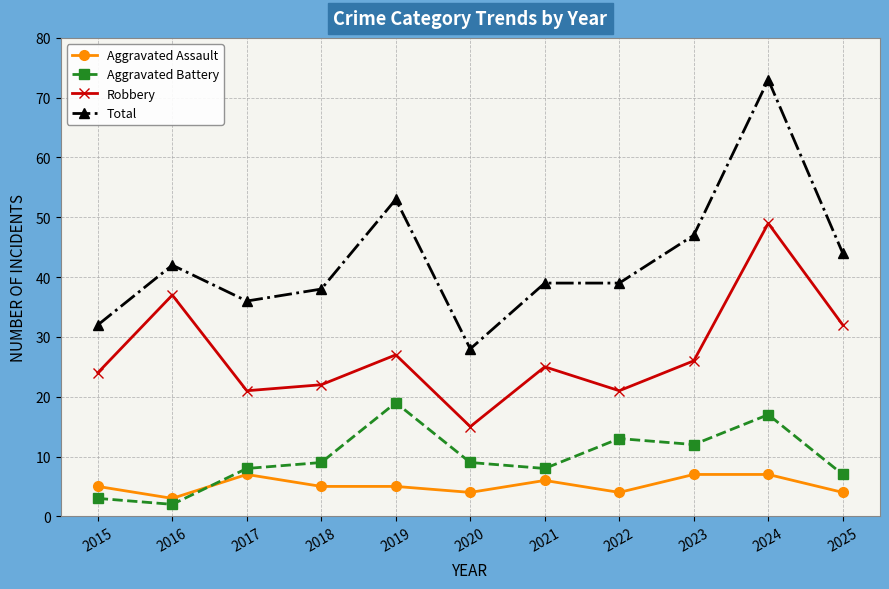

The value of Aggravated Battery at 2023 is 12. True or false?

True